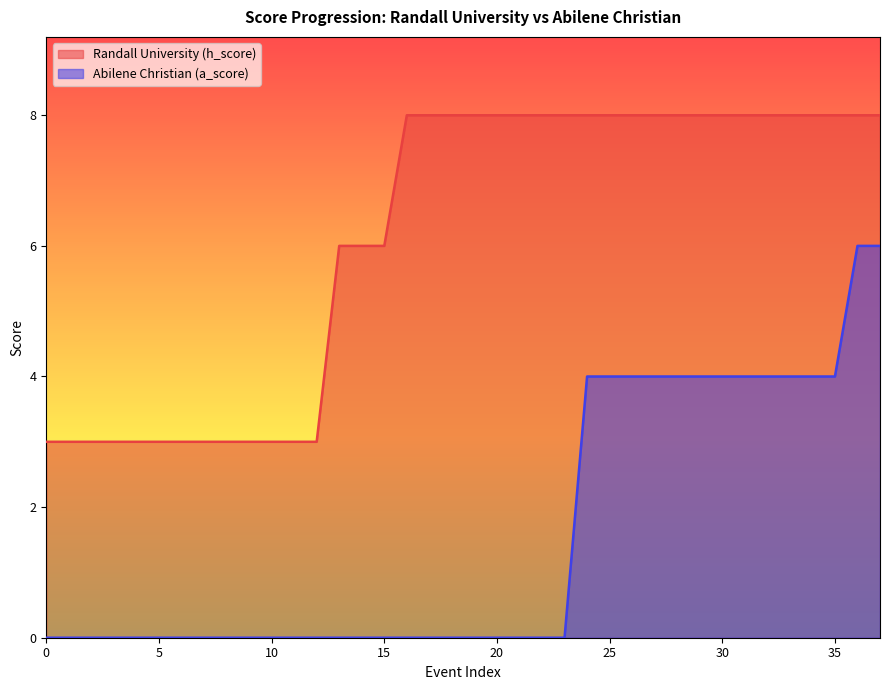

What is the label of the 11th point from the left?

10